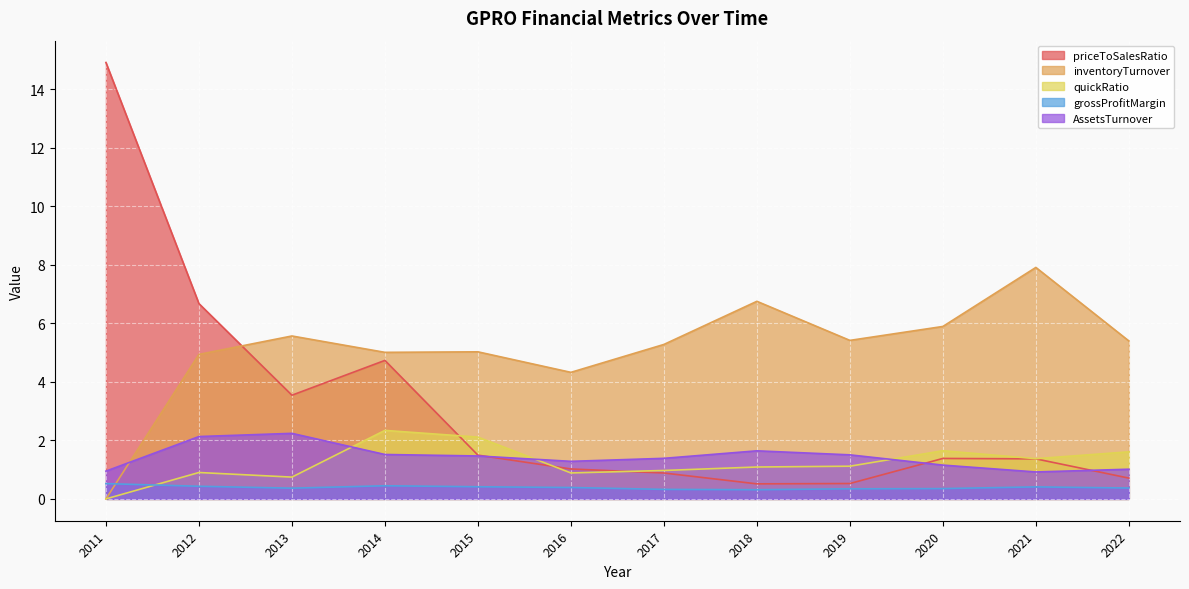

At which category is the sum across all series the highest?

2011